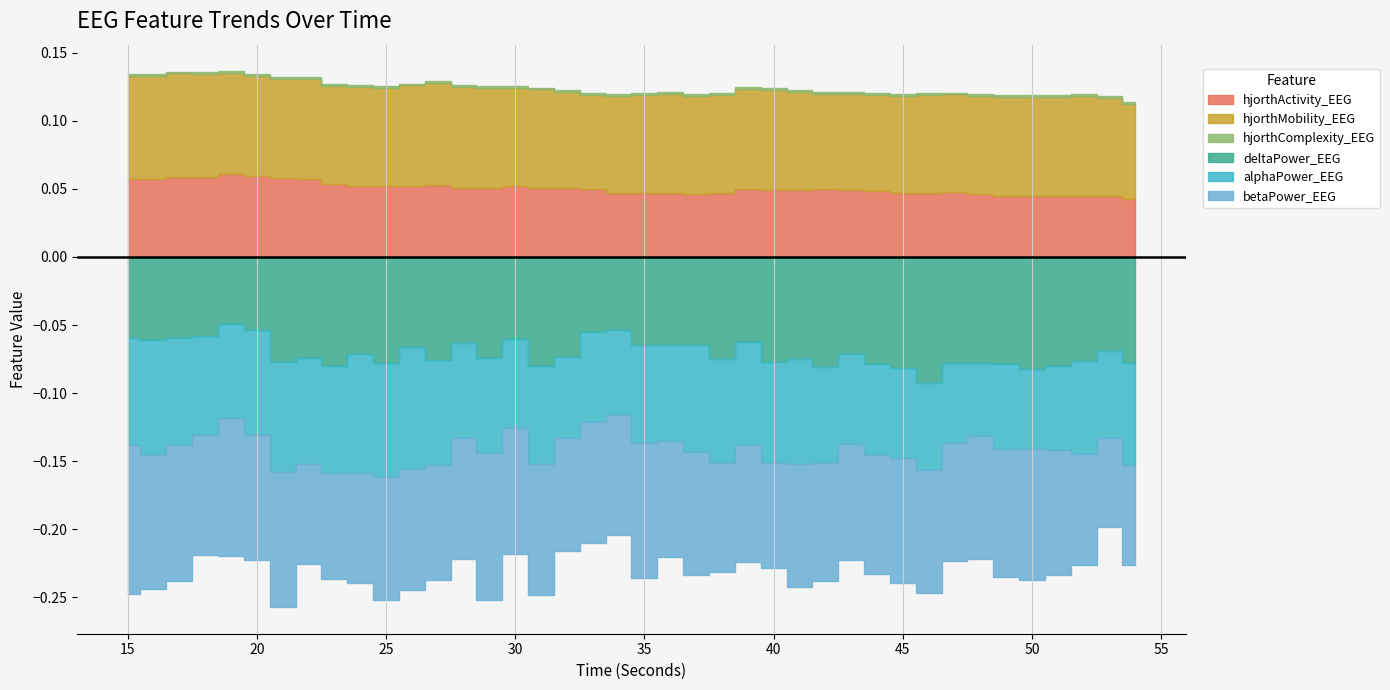

How many distinct data groups are displayed?

6